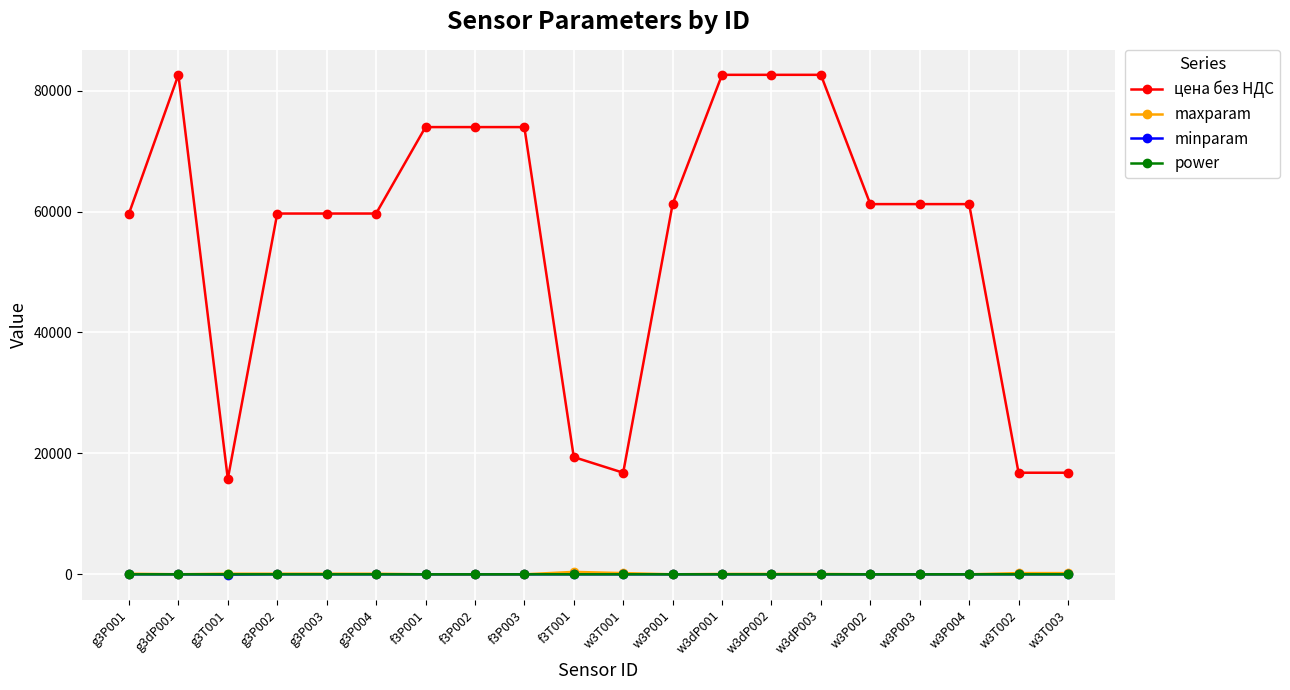

What is the maximum value shown in the chart?

82620.0